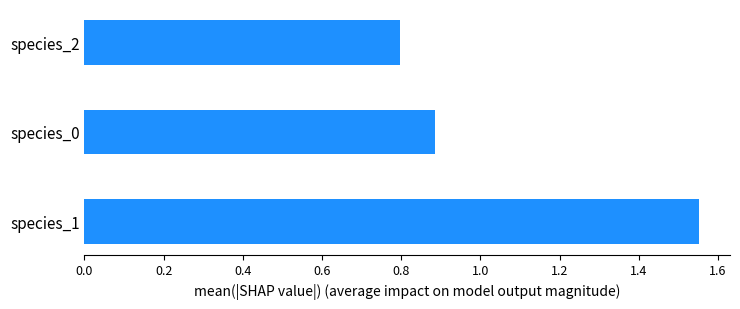

Where is the data nearest to the value 1?

species_0